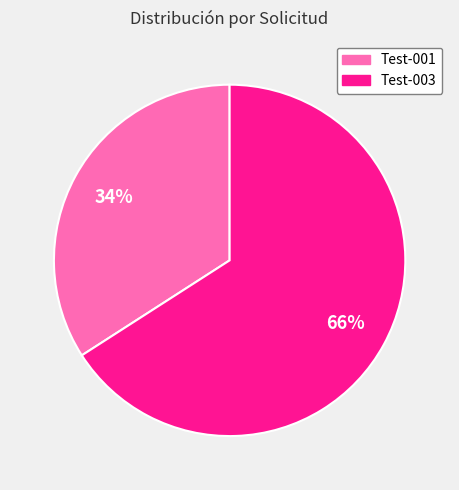

Rank the categories by value from highest to lowest.

Test-003, Test-001